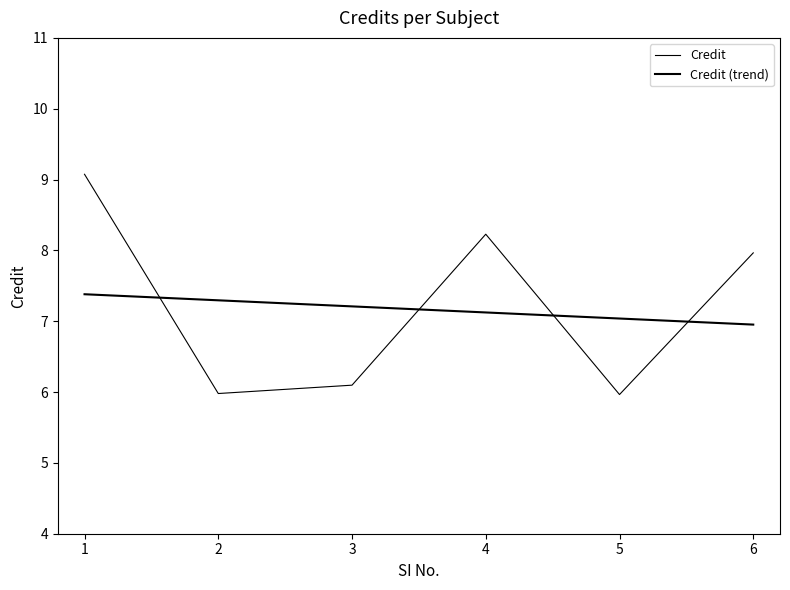

The chart shows a value of 8.0 at 6. True or false?

True